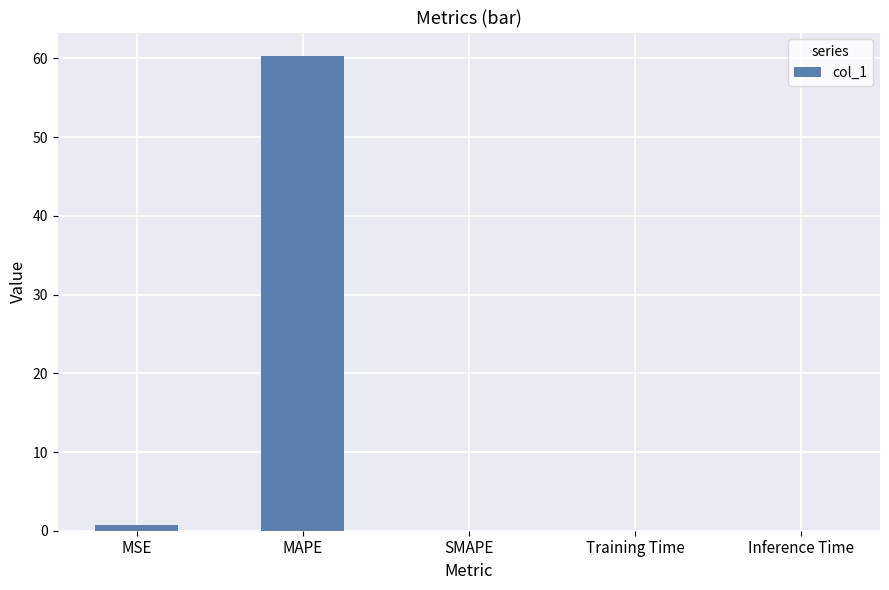

Is it true that the value at SMAPE is 0.0?

True